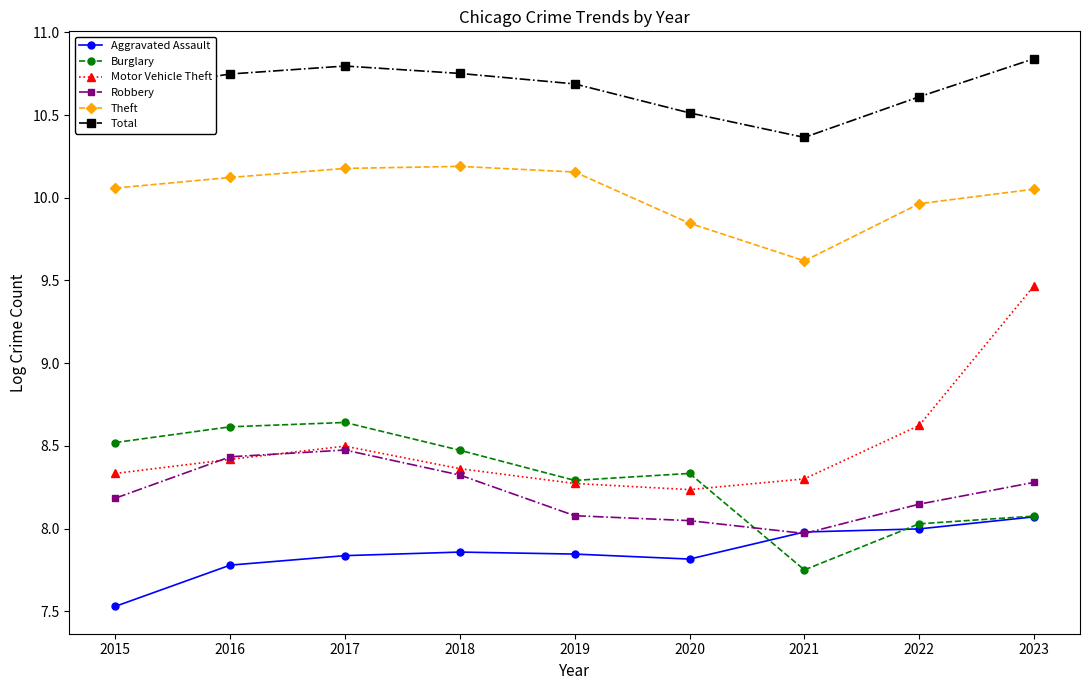

What is the spread (max minus min) of values at 2017?

3.0